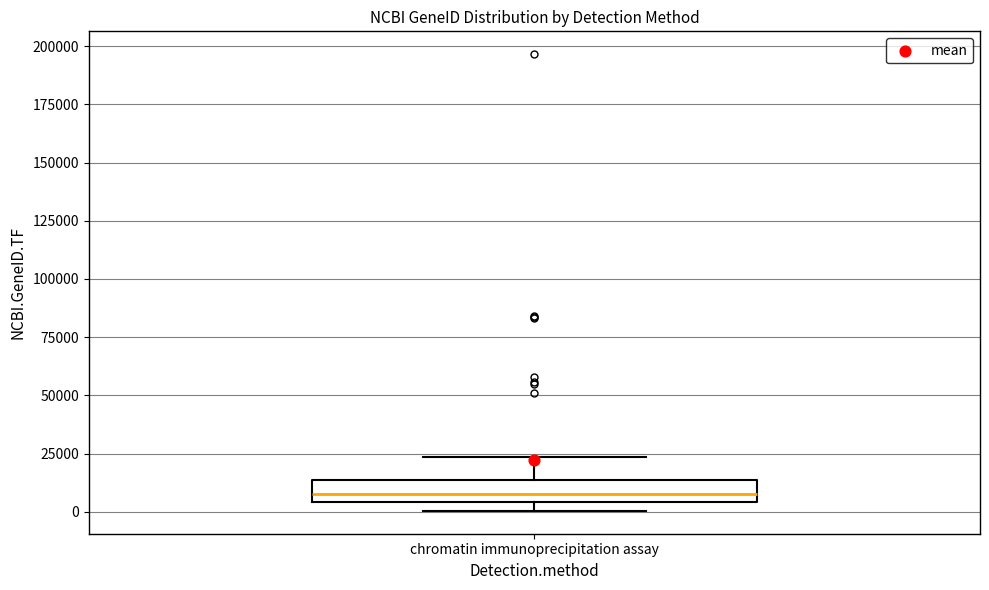

Read this box plot against the y-axis: the position of the median line, the range covered by the box, and the ends of both whiskers. The values are not printed on the chart, so give them approximately, as read against the axis.

median 5000 (just above the box's lower edge), box 5000 to 15000, whiskers 0 to 25000